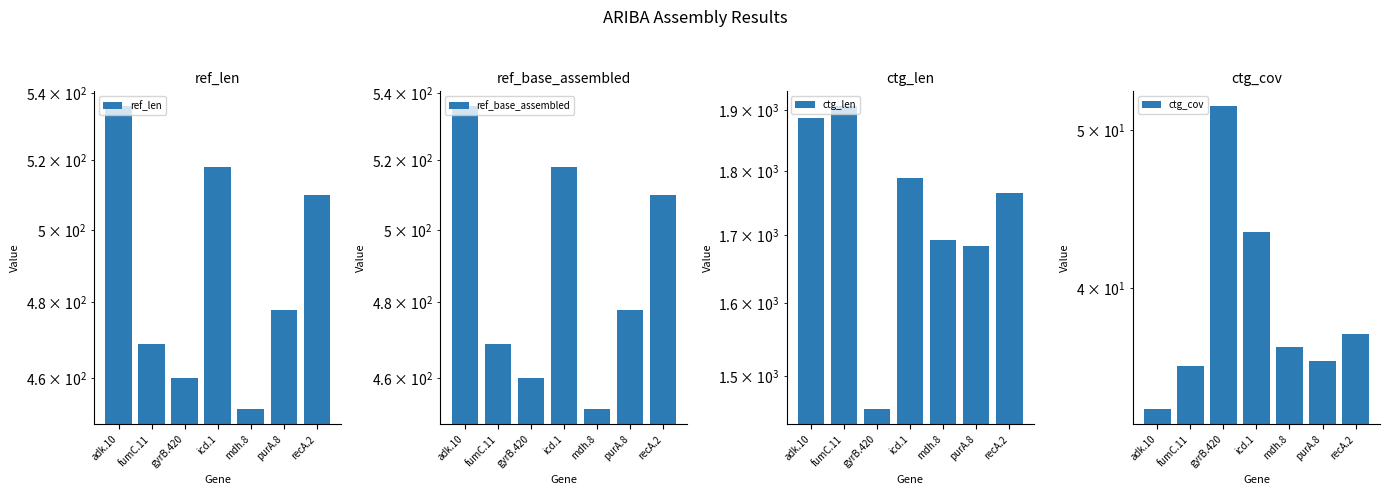

Which category has the lowest value in the ctg_cov series?

adk.10